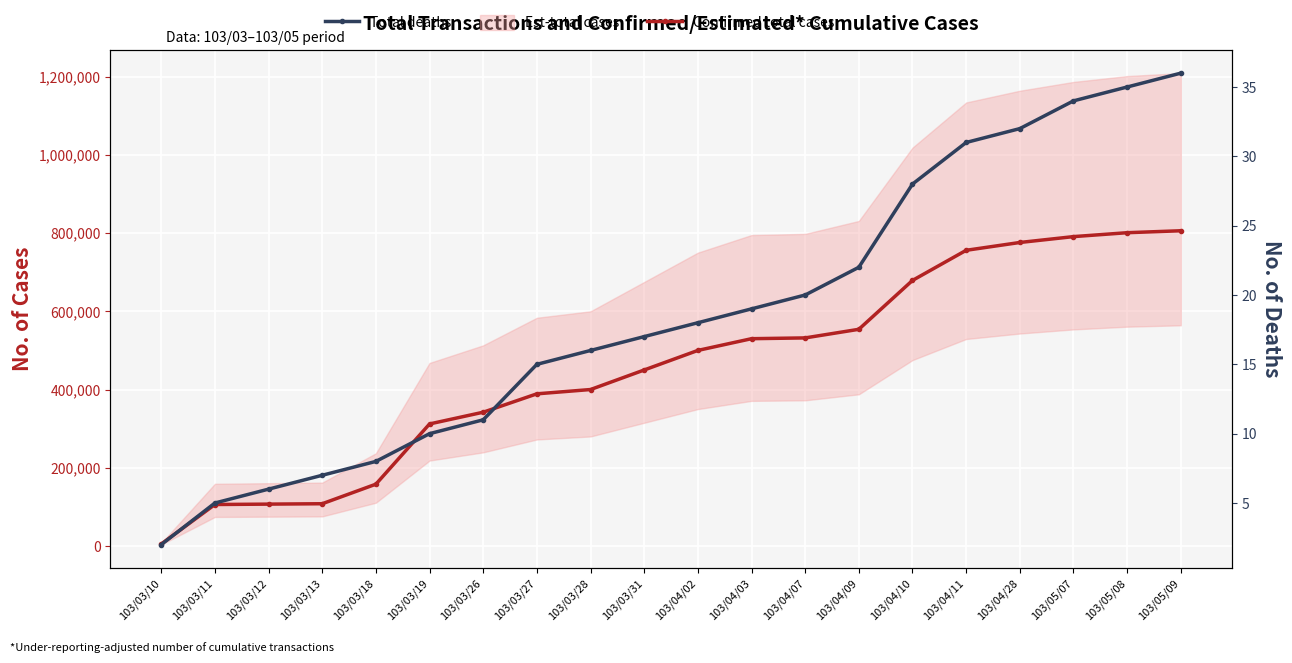

True or false: Total deaths has more than 0 interior local peaks.

False